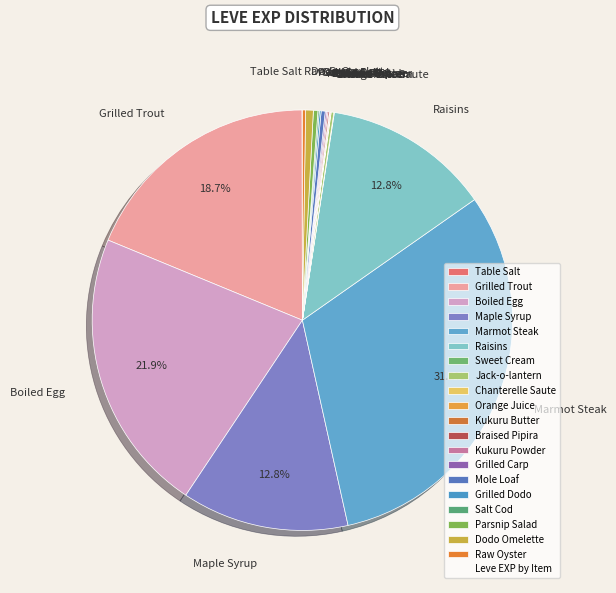

Which slice is the largest?

Marmot Steak